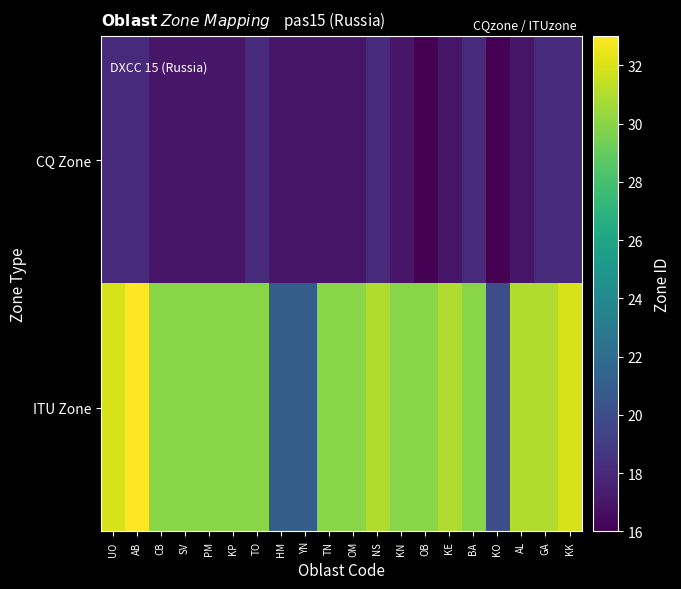

Which series changed the most between UO and KE?

CQ Zone